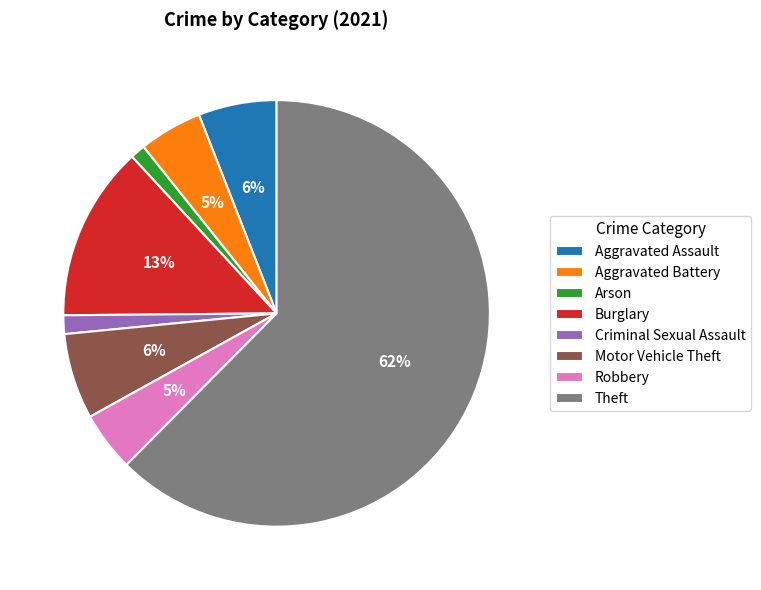

To the nearest percent, what is the combined percentage of Aggravated Assault and Arson?

7%